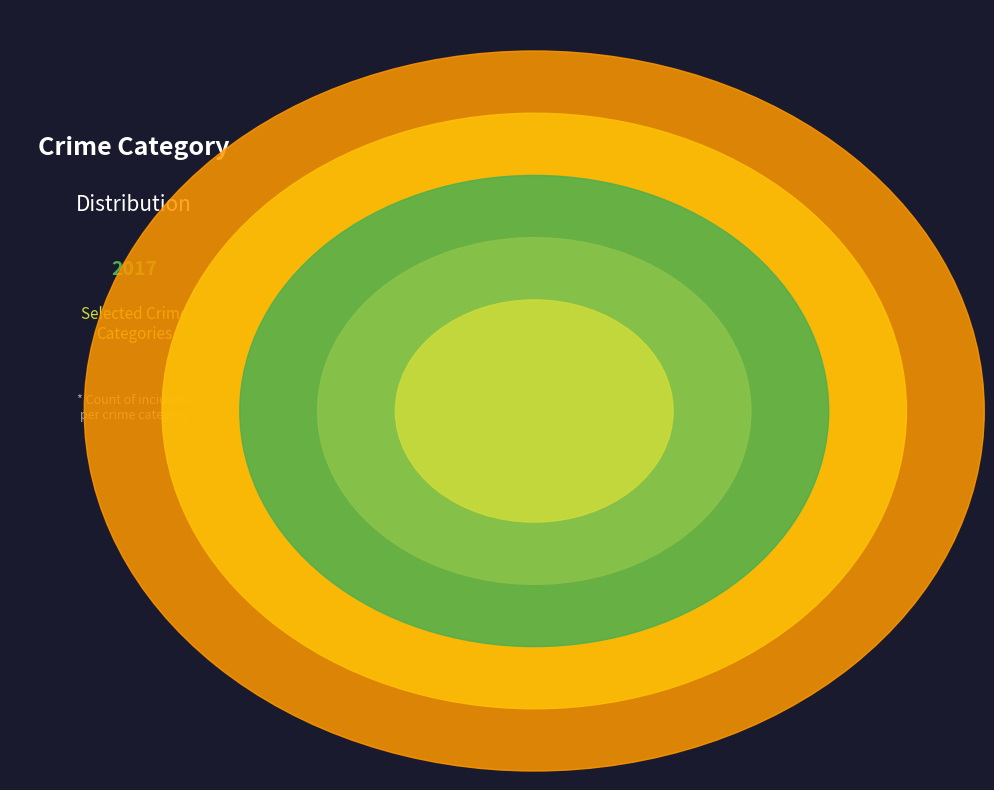

What is the smallest slice in the pie chart?

Aggravated Assault